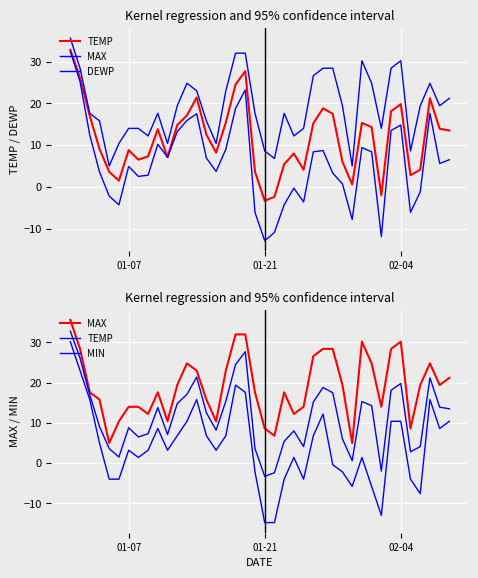

The DEWP series shows 6.0 at 01-21. True or false?

False